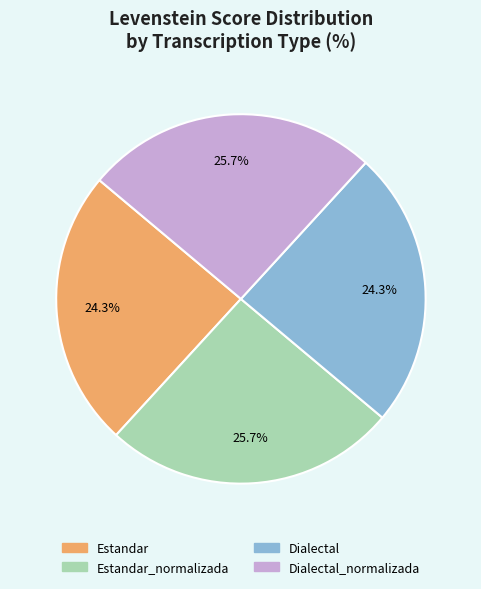

Does any single category account for the majority?

No